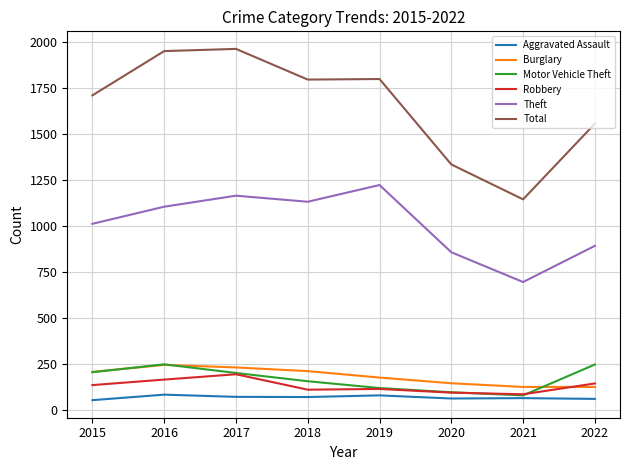

What is the lowest value of the Total series?

1146